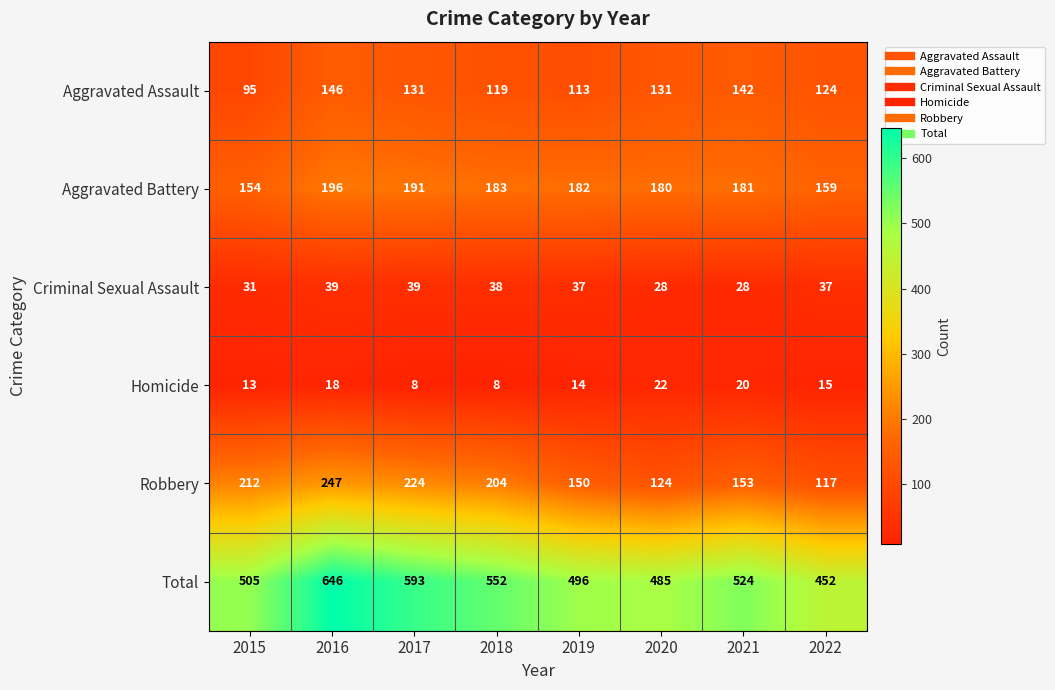

What is the lowest value of the Aggravated Assault series?

95